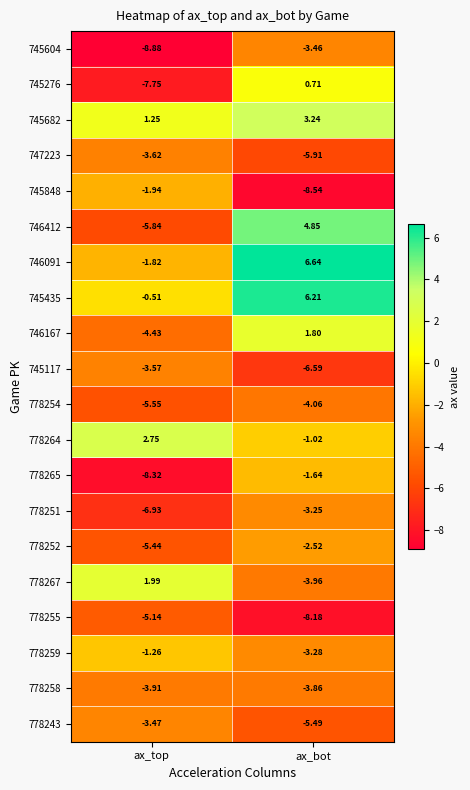

Where is 745117 nearest to the value -5?

ax_top